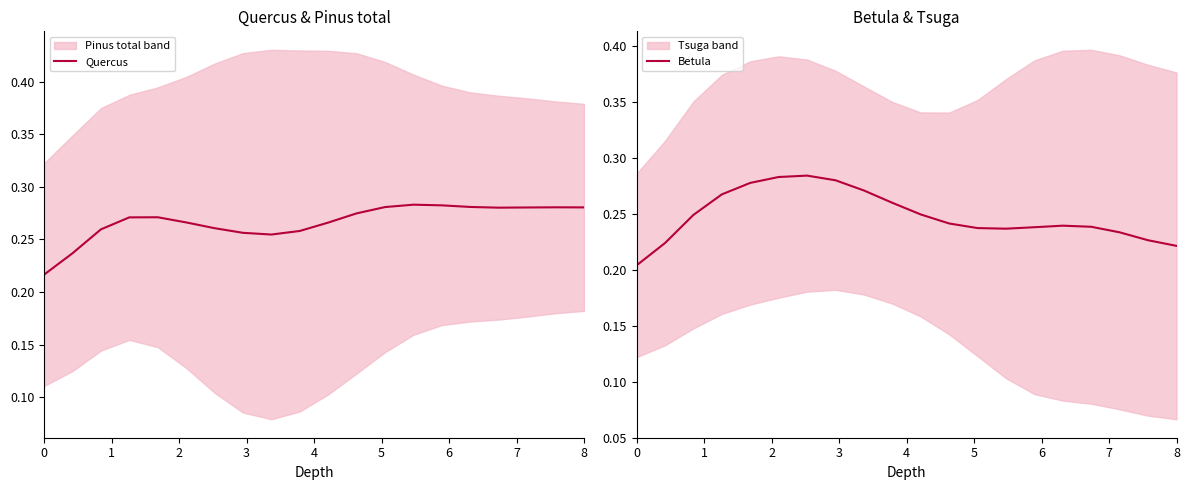

Rank the series by their maximum value, from highest to lowest.

Betula, Quercus